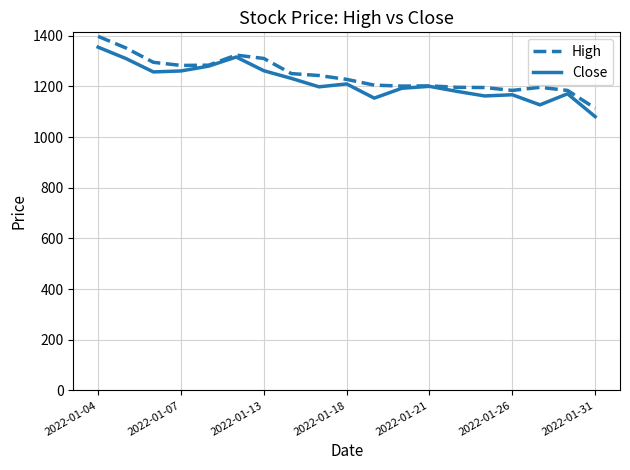

What is the highest value of the High series?

1397.4